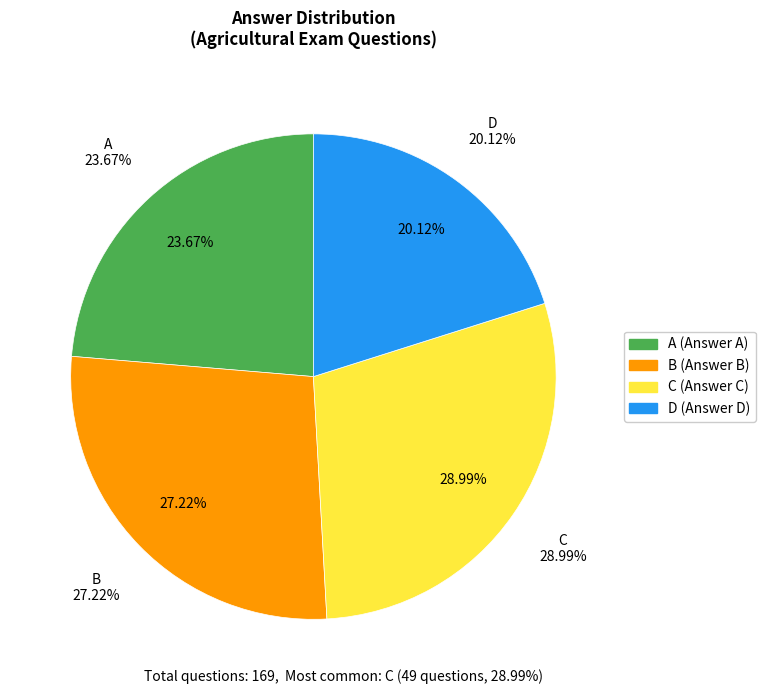

Combined, what portion of the pie is C and D?

49.1%